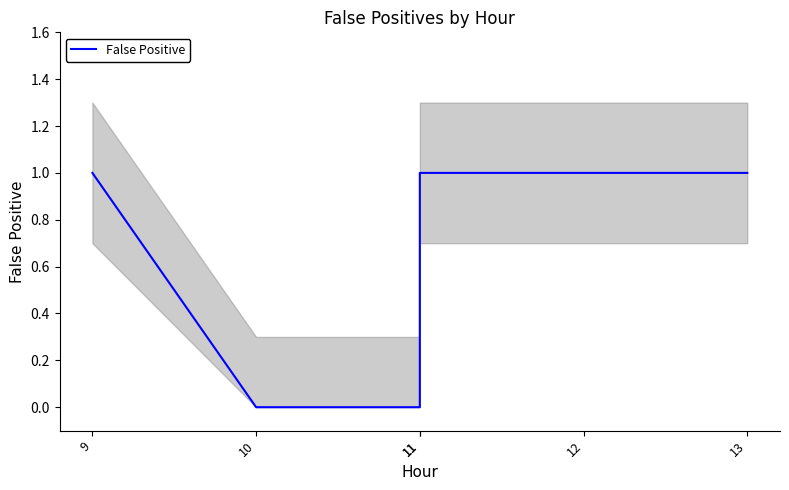

Reading left to right, transcribe all the data shown in this chart.

1	0	0	1	1	1